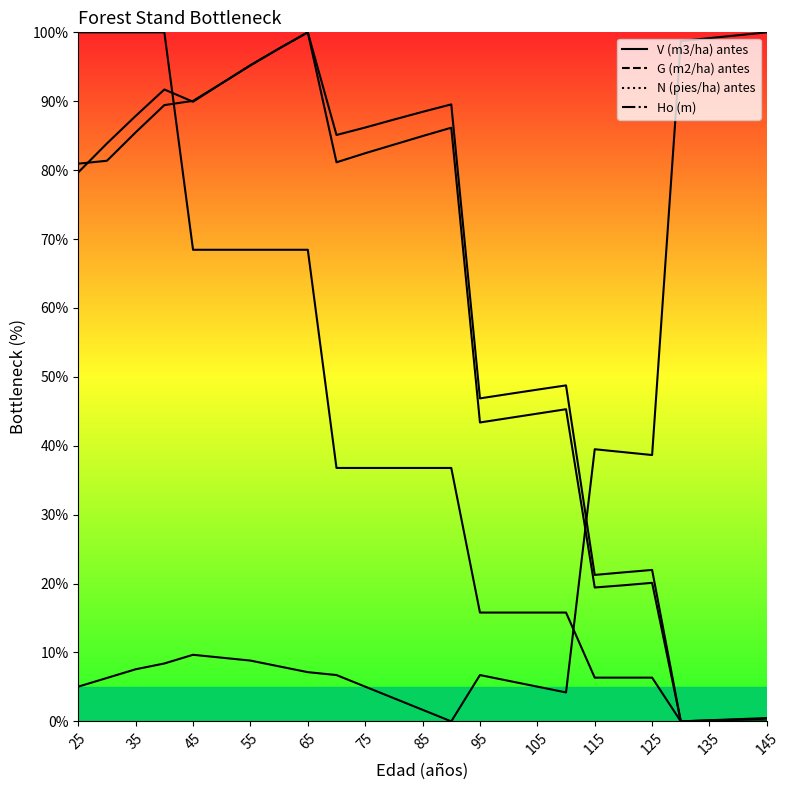

Reading right to left, transcribe all the data shown in this chart.

V (m3/ha) antes: 0.5	0.3	0.2	0.0	22.0	21.6	21.3	48.8	48.1	47.5	46.9	89.5	88.5	87.3	86.2	85.1	100.0	97.7	95.2	92.6	90.1	89.4	85.5	81.4	80.9
G (m2/ha) antes: 0.4	0.2	0.1	0.0	20.1	19.8	19.4	45.3	44.7	44.0	43.4	86.2	84.9	83.7	82.5	81.1	100.0	97.7	95.2	92.6	89.9	91.7	87.9	83.9	79.7
N (pies/ha) antes: 0.0	0.0	0.0	0.0	6.3	6.3	6.3	15.8	15.8	15.8	15.8	36.8	36.8	36.8	36.8	36.8	68.4	68.4	68.4	68.4	68.4	100.0	100.0	100.0	100.0
Ho (m): 100.0	99.6	99.2	98.7	38.7	39.1	39.5	4.2	5.0	5.9	6.7	0.0	1.7	3.4	5.0	6.7	7.1	8.0	8.8	9.2	9.7	8.4	7.6	6.3	5.0